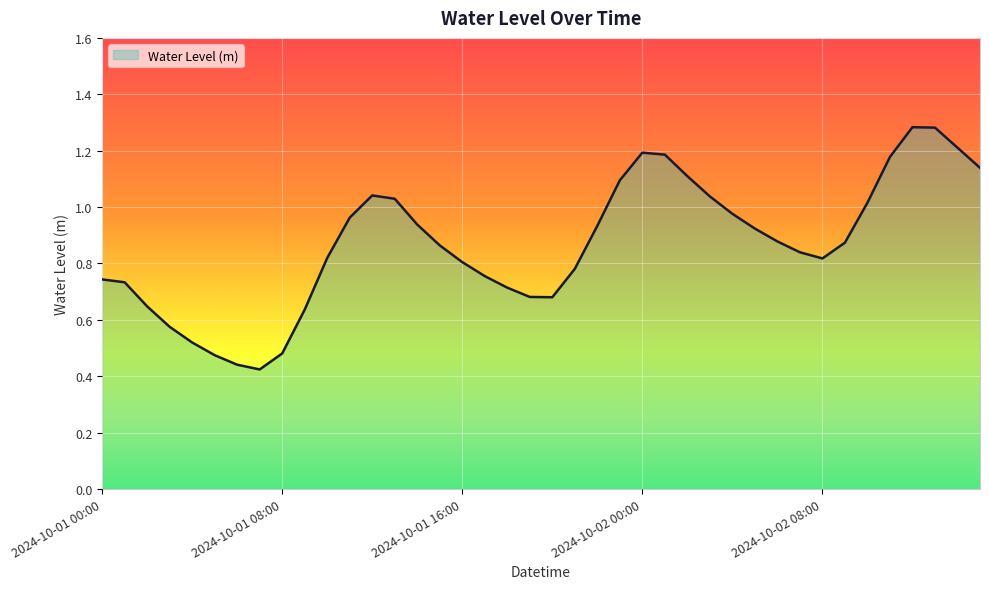

What is the value of the 21st point from the left?

0.7